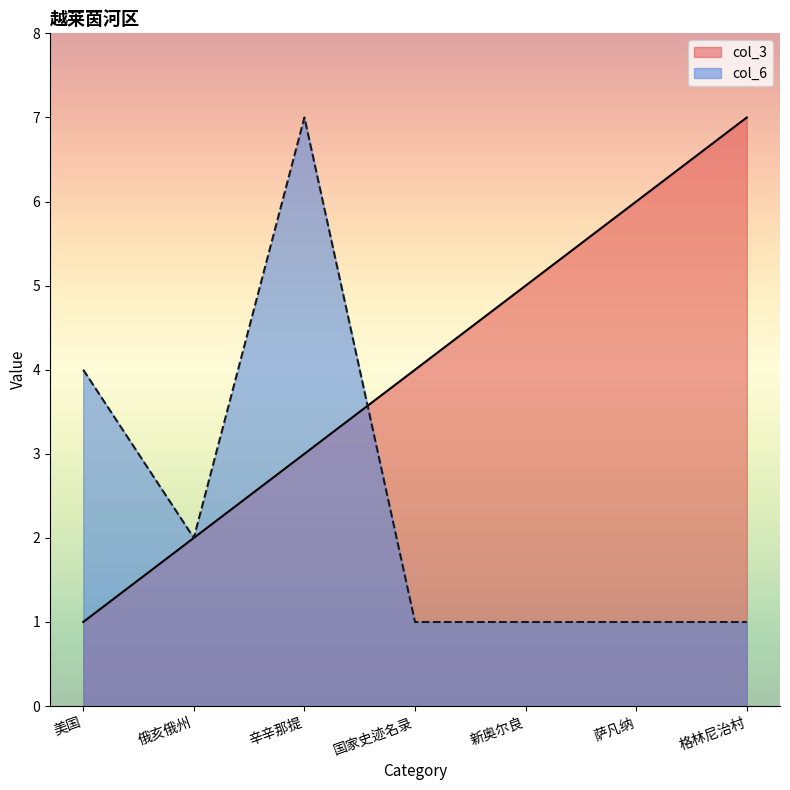

Does the chart have visible grid lines?

No